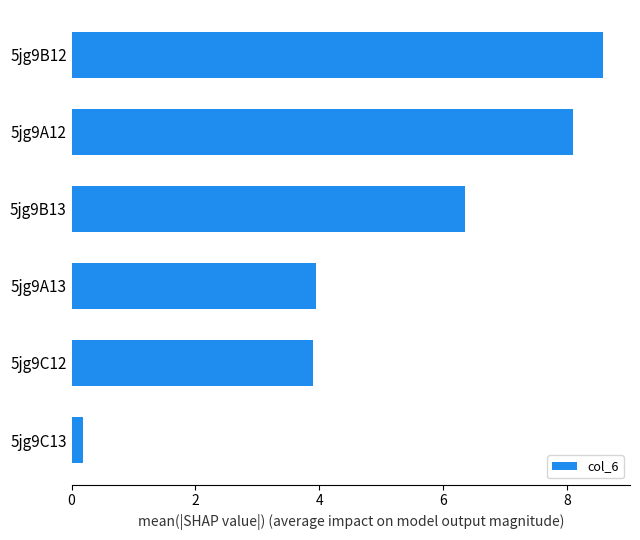

What is the difference between the second highest and second lowest values?

4.2